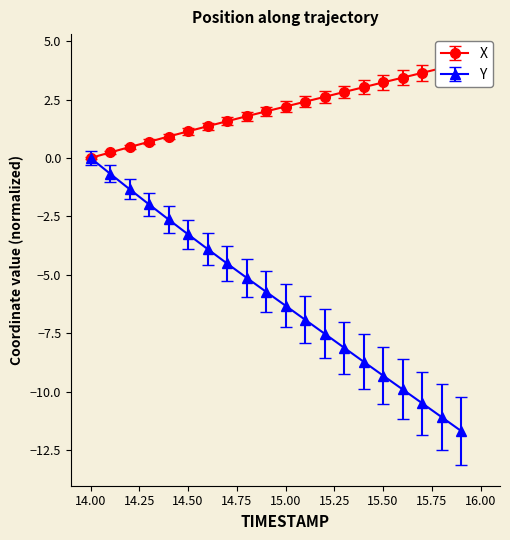

Which has a higher value, 14.9 or 14.4?

14.9